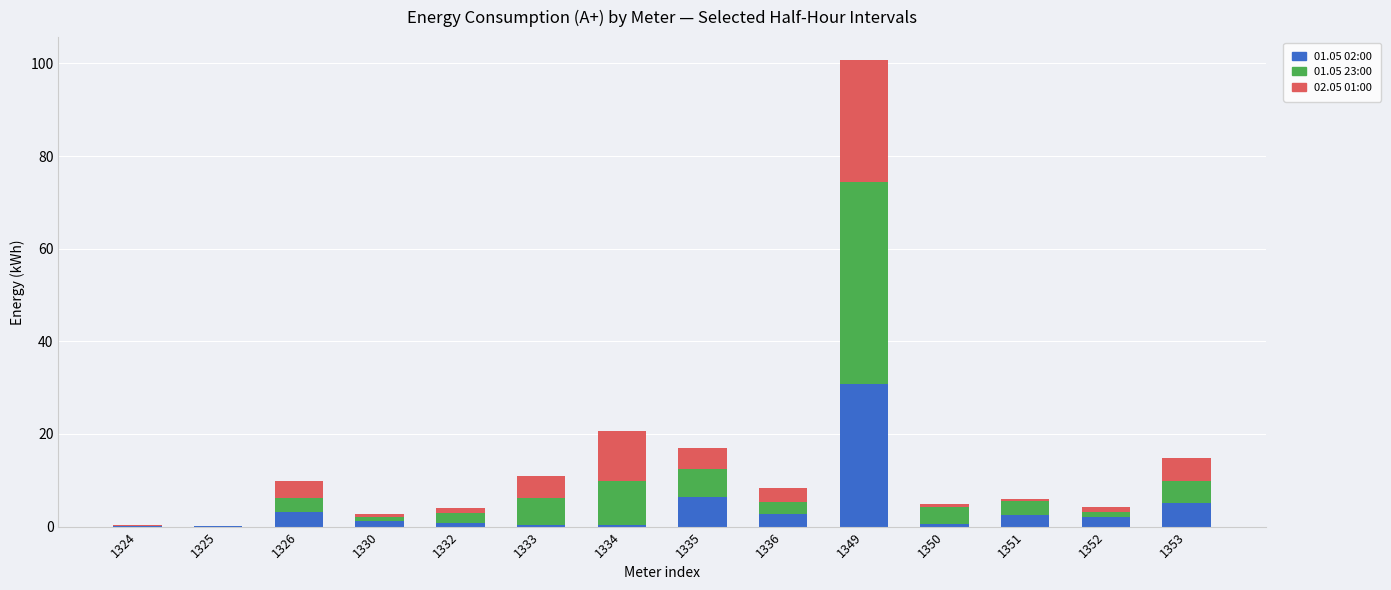

At which category is the sum across all series the highest?

1349